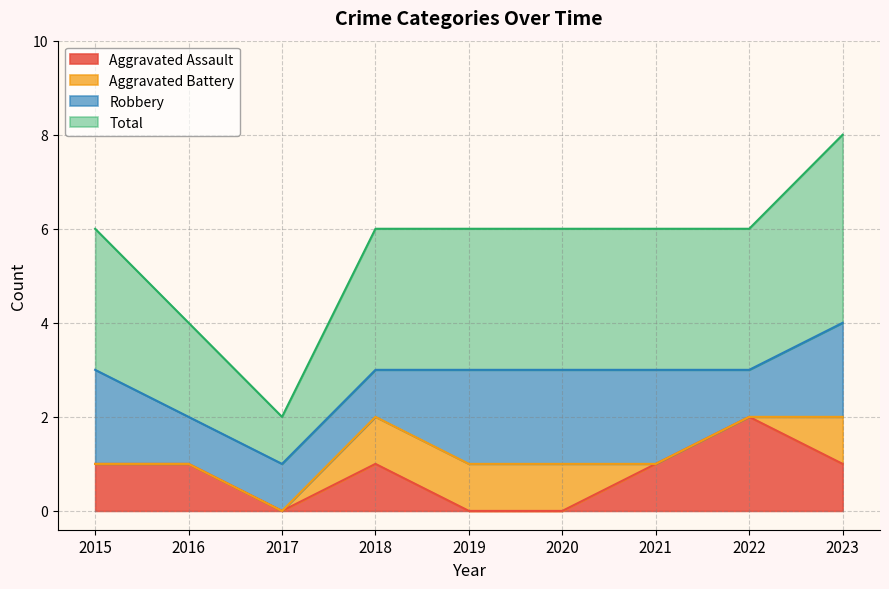

What is the difference between the maximum and minimum values in the Total series?

3